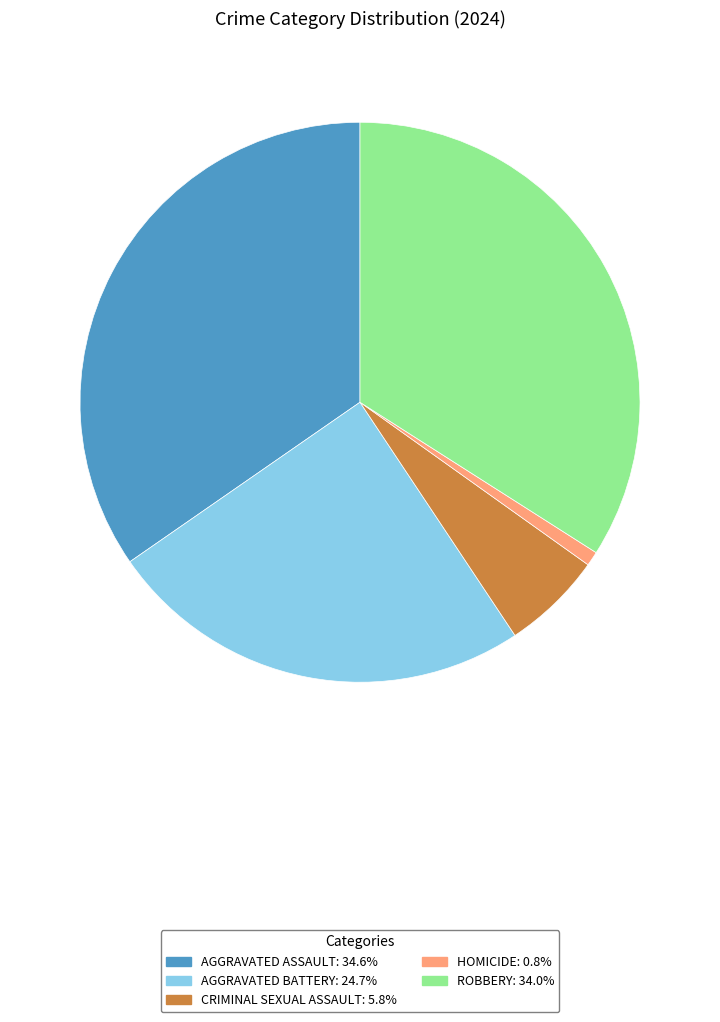

Is there a majority slice in this chart?

No